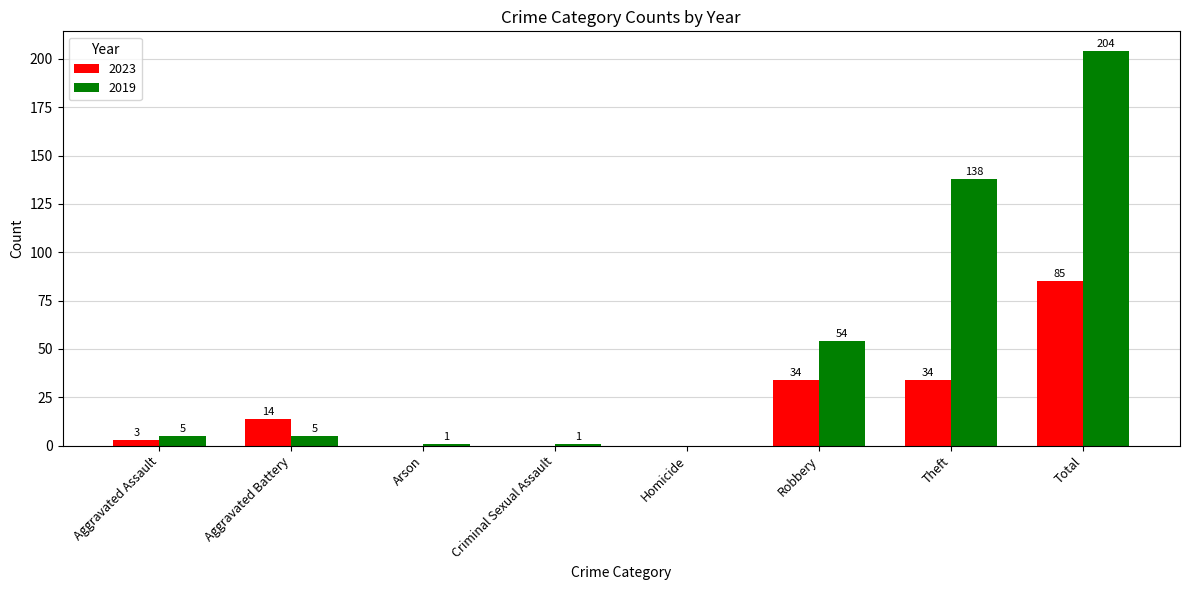

Which series changed the most between Aggravated Battery and Homicide?

2023